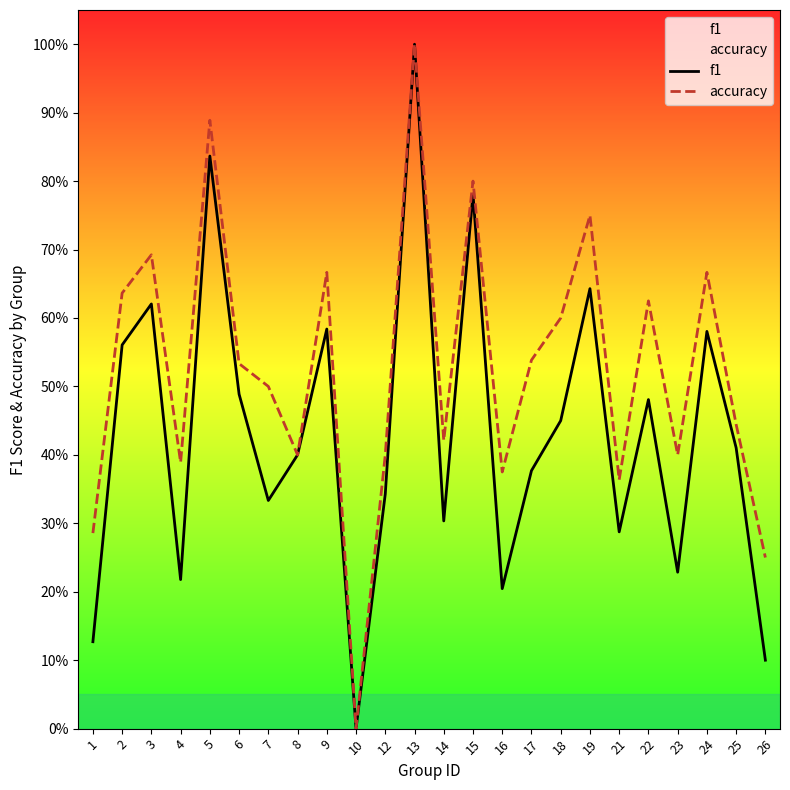

Reading right to left, what are all the values shown in this chart?

f1: 26=0.1	25=0.4	24=0.6	23=0.2	22=0.5	21=0.3	19=0.6	18=0.5	17=0.4	16=0.2	15=0.8	14=0.3	13=1.0	12=0.3	10=0.0	9=0.6	8=0.4	7=0.3	6=0.5	5=0.8	4=0.2	3=0.6	2=0.6	1=0.1
accuracy: 26=0.2	25=0.4	24=0.7	23=0.4	22=0.6	21=0.4	19=0.8	18=0.6	17=0.5	16=0.4	15=0.8	14=0.4	13=1.0	12=0.4	10=0.0	9=0.7	8=0.4	7=0.5	6=0.5	5=0.9	4=0.4	3=0.7	2=0.6	1=0.3